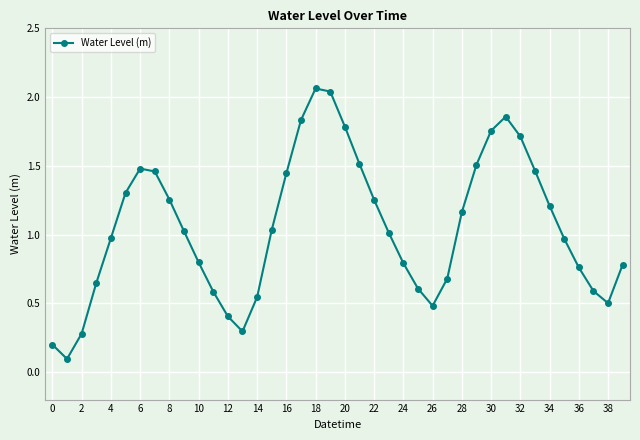

True or false: the data has more than 0 interior local peaks.

True